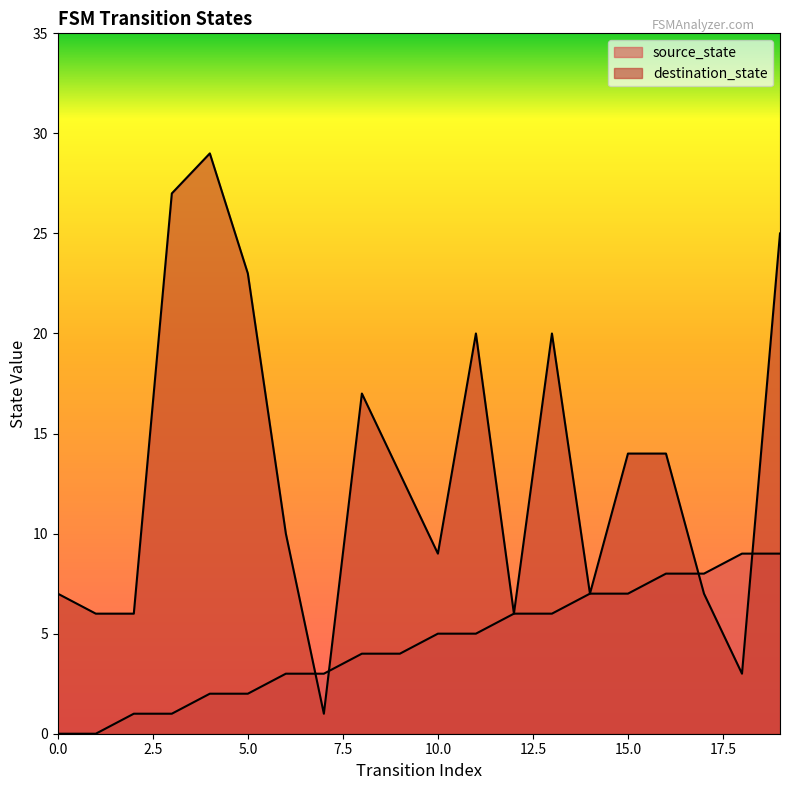

Between which two adjacent categories do source_state and destination_state first intersect?

6 and 7